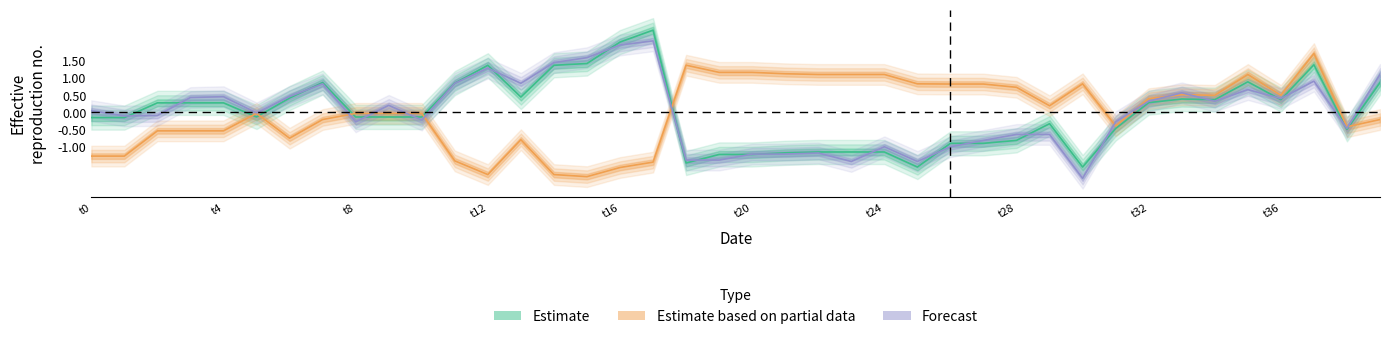

How many interior local peaks does the y0 series have?

7